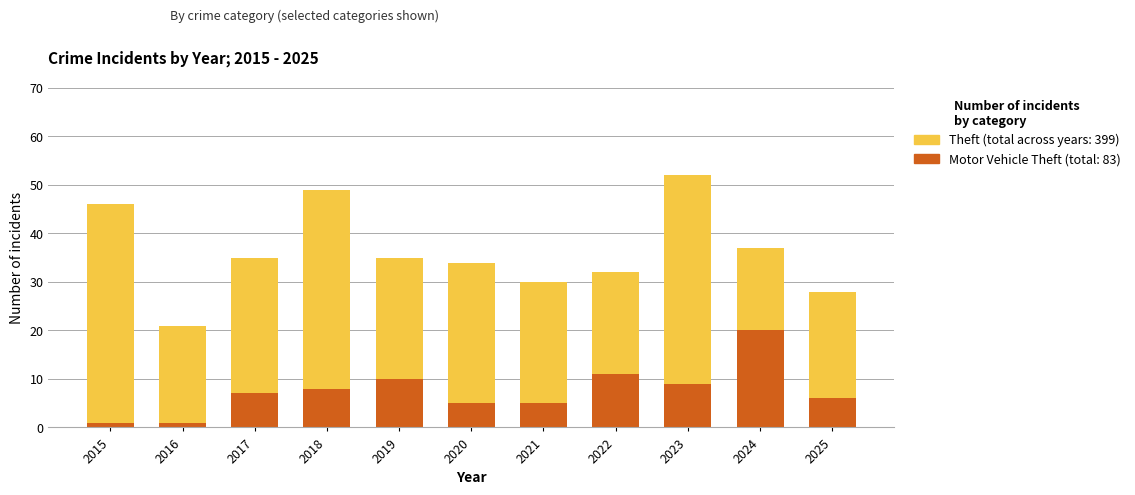

Reading left to right, transcribe all the data shown in this chart.

Theft: 46	21	35	49	35	34	30	32	52	37	28
Motor Vehicle Theft: 1	1	7	8	10	5	5	11	9	20	6